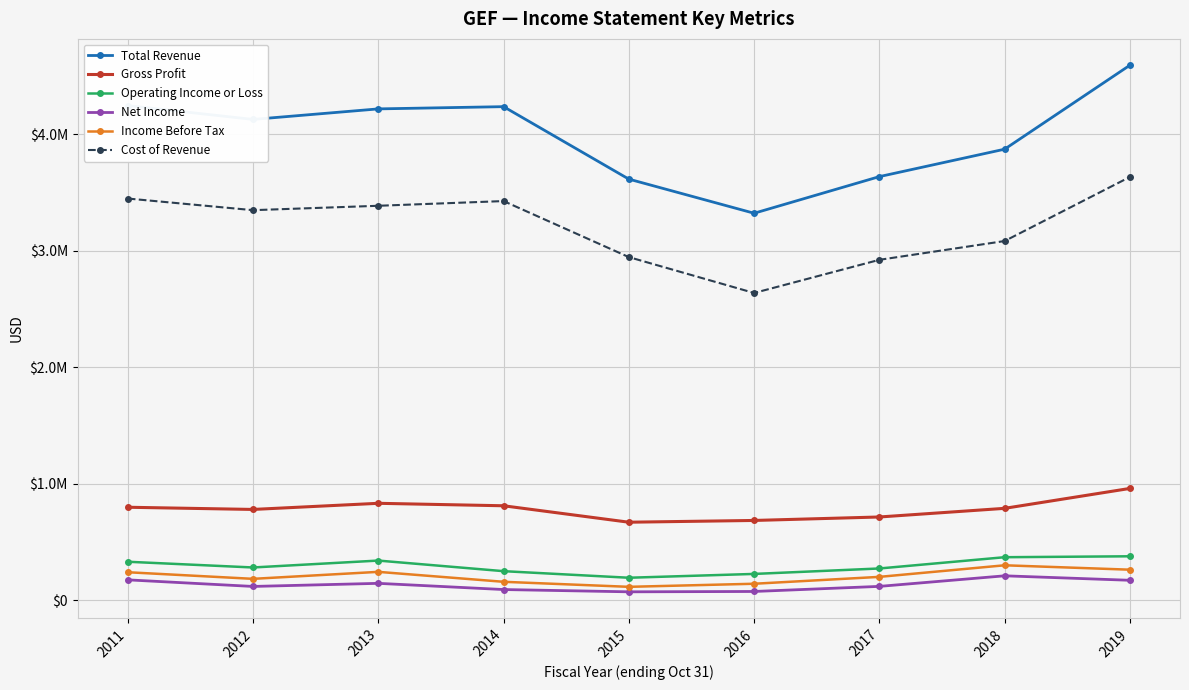

Which category has the highest value in the Cost of Revenue series?

2019